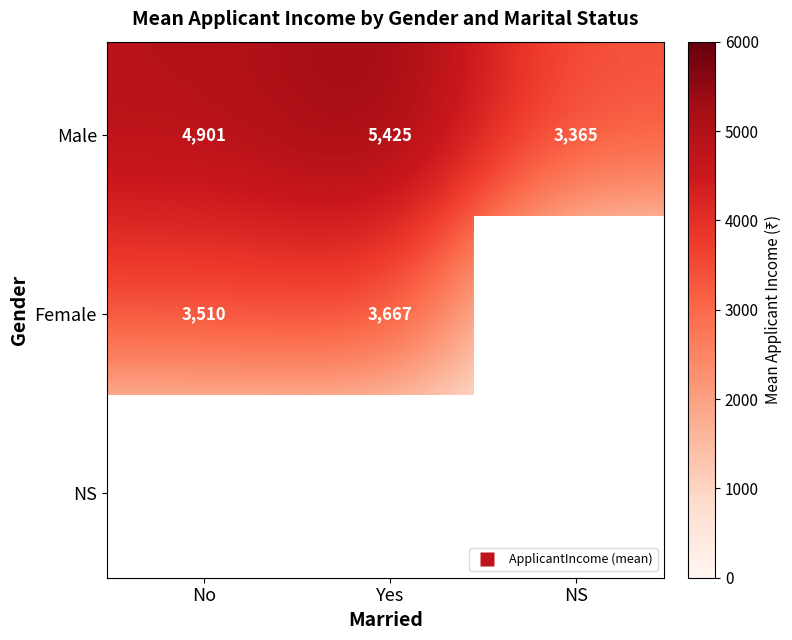

At which label is the value closest to 2712?

Male_NS